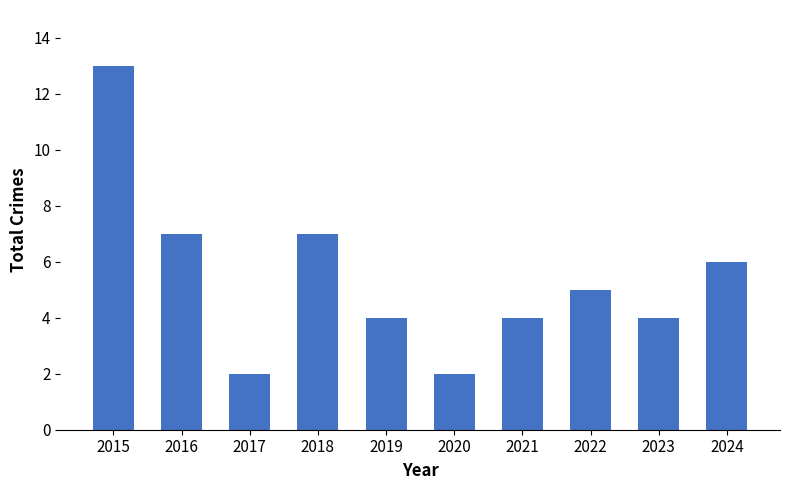

The chart shows a value of 2 at 2017. True or false?

True